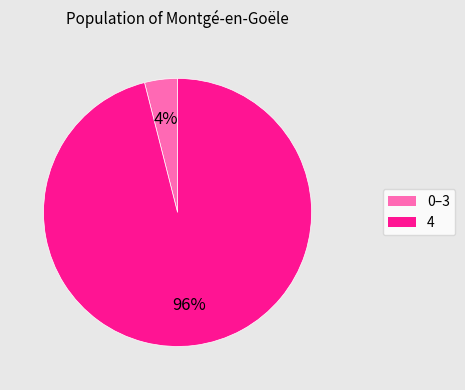

Is there a majority slice in this chart?

Yes